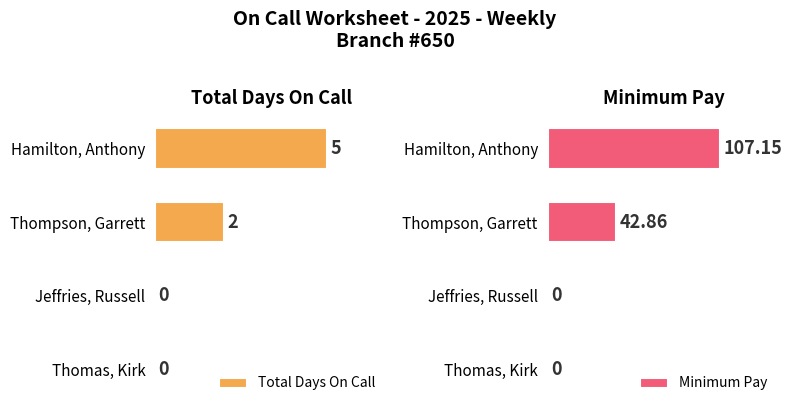

Which series has the widest spread of values?

Minimum Pay